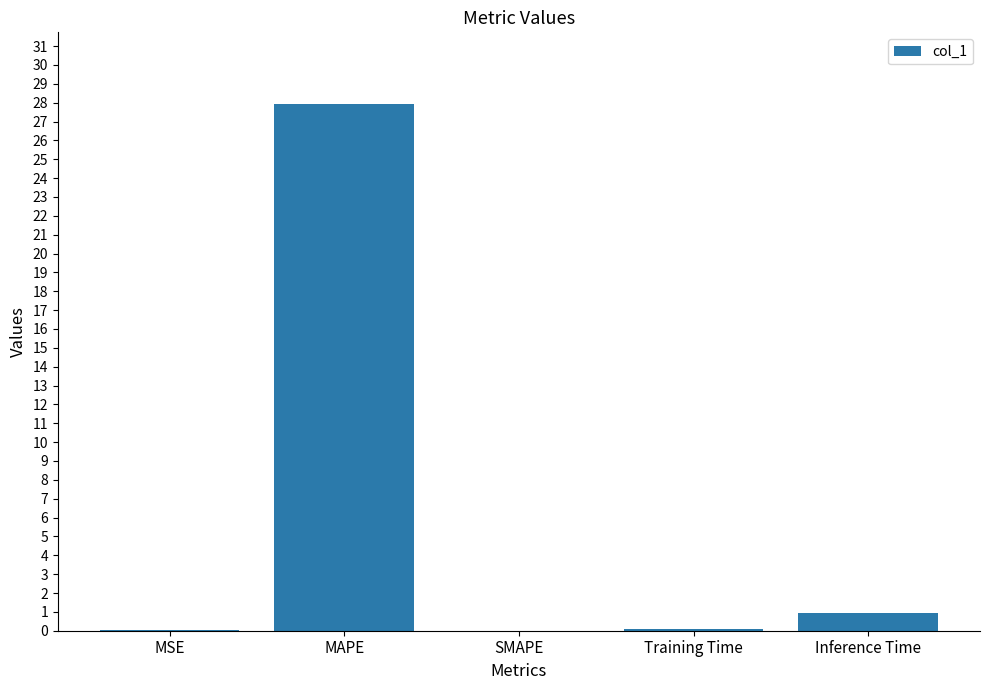

What is the sum of all values?

29.0